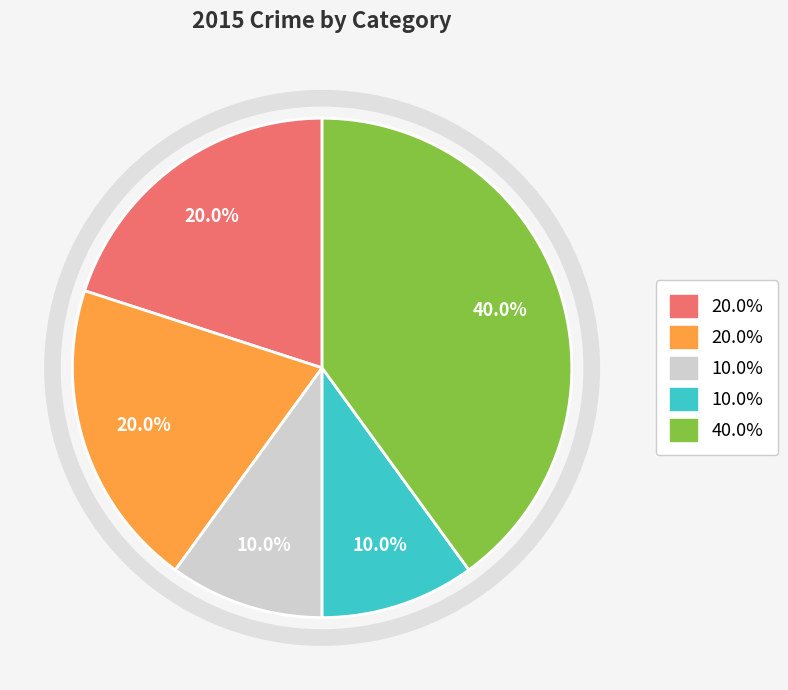

Is there any slice that represents more than half of the pie?

No